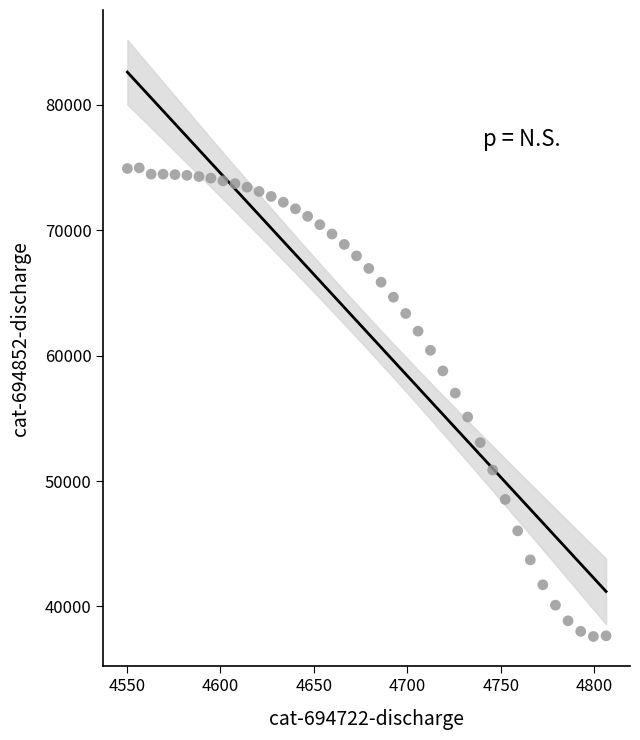

What is the range of Y values (max minus min)?

37358.0